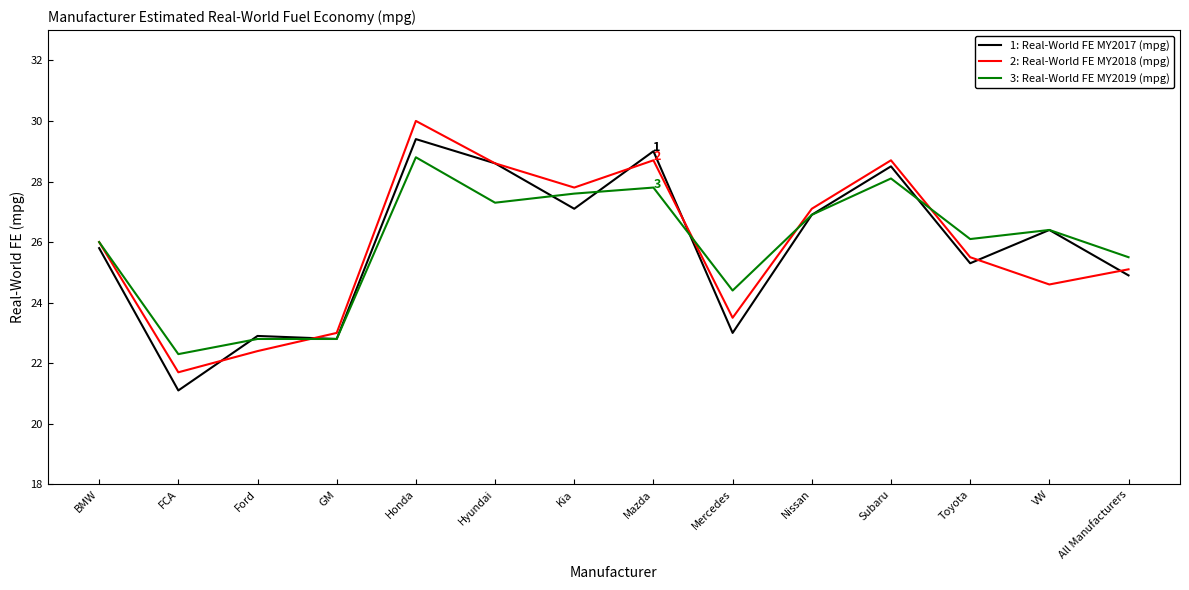

At which category is the sum across all series the highest?

Honda